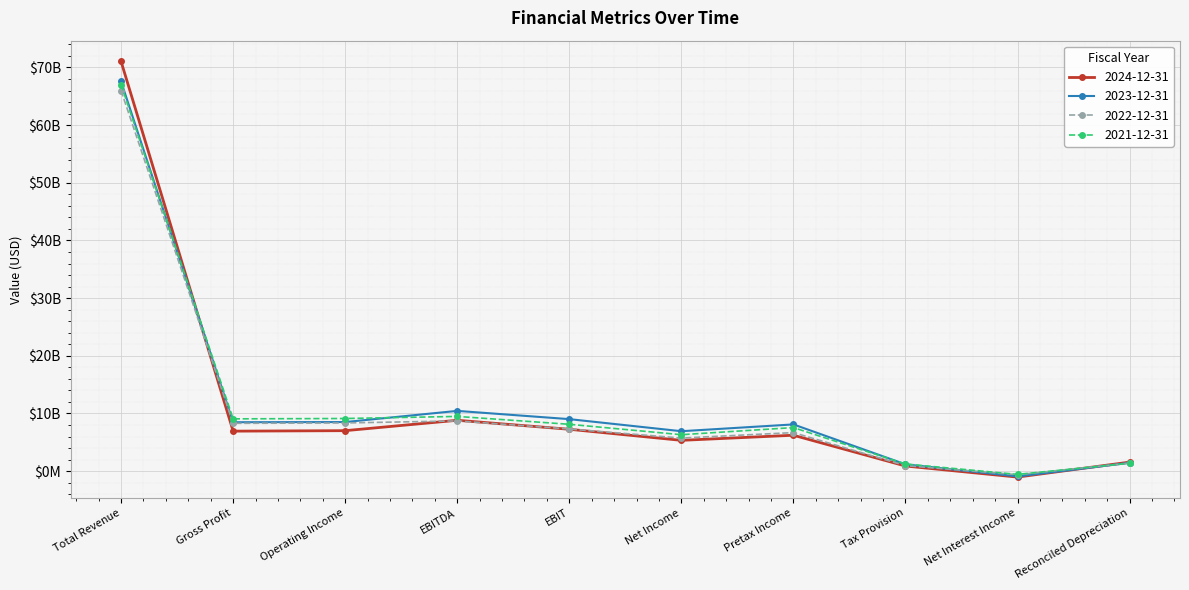

Reading left to right, extract all data points from this chart.

2024-12-31: Total Revenue=71043000000	Gross Profit=6930000000	Operating Income=7013000000	EBITDA=8815000000	EBIT=7256000000	Net Income=5336000000	Pretax Income=6220000000	Tax Provision=884000000	Net Interest Income=-1036000000	Reconciled Depreciation=1559000000
2023-12-31: Total Revenue=67571000000	Gross Profit=8479000000	Operating Income=8507000000	EBITDA=10444000000	EBIT=9014000000	Net Income=6920000000	Pretax Income=8098000000	Tax Provision=1178000000	Net Interest Income=-916000000	Reconciled Depreciation=1430000000
2022-12-31: Total Revenue=65984000000	Gross Profit=8287000000	Operating Income=8348000000	EBITDA=8707000000	EBIT=7303000000	Net Income=5732000000	Pretax Income=6680000000	Tax Provision=948000000	Net Interest Income=-623000000	Reconciled Depreciation=1404000000
2021-12-31: Total Revenue=67044000000	Gross Profit=9061000000	Operating Income=9123000000	EBITDA=9483000000	EBIT=8119000000	Net Income=6315000000	Pretax Income=7550000000	Tax Provision=1235000000	Net Interest Income=-569000000	Reconciled Depreciation=1364000000